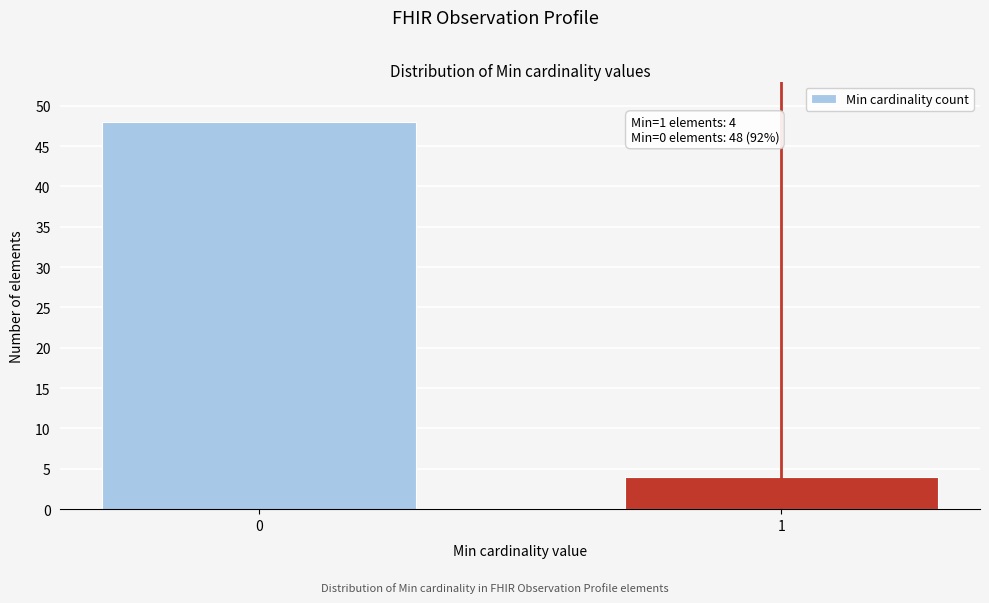

Reading left to right, transcribe all the data shown in this chart.

0=48	1=4